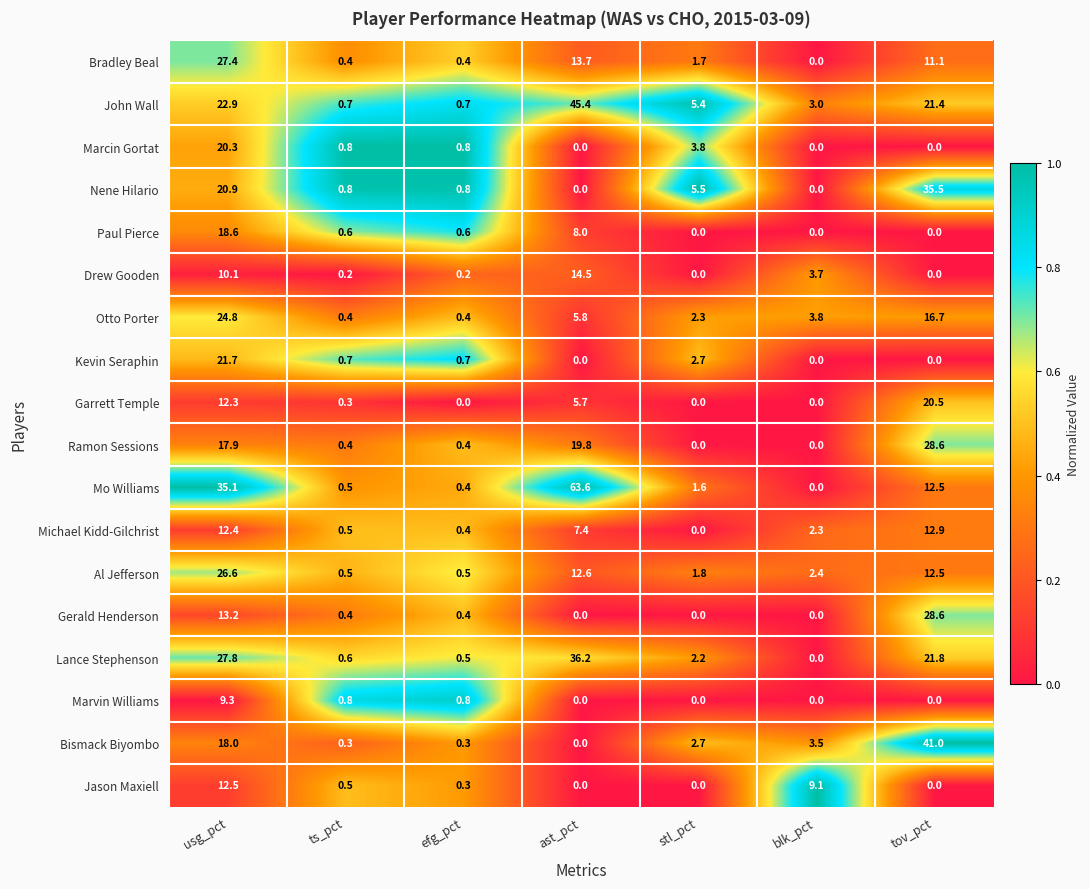

Between efg_pct and blk_pct, which series saw the biggest shift?

Jason Maxiell